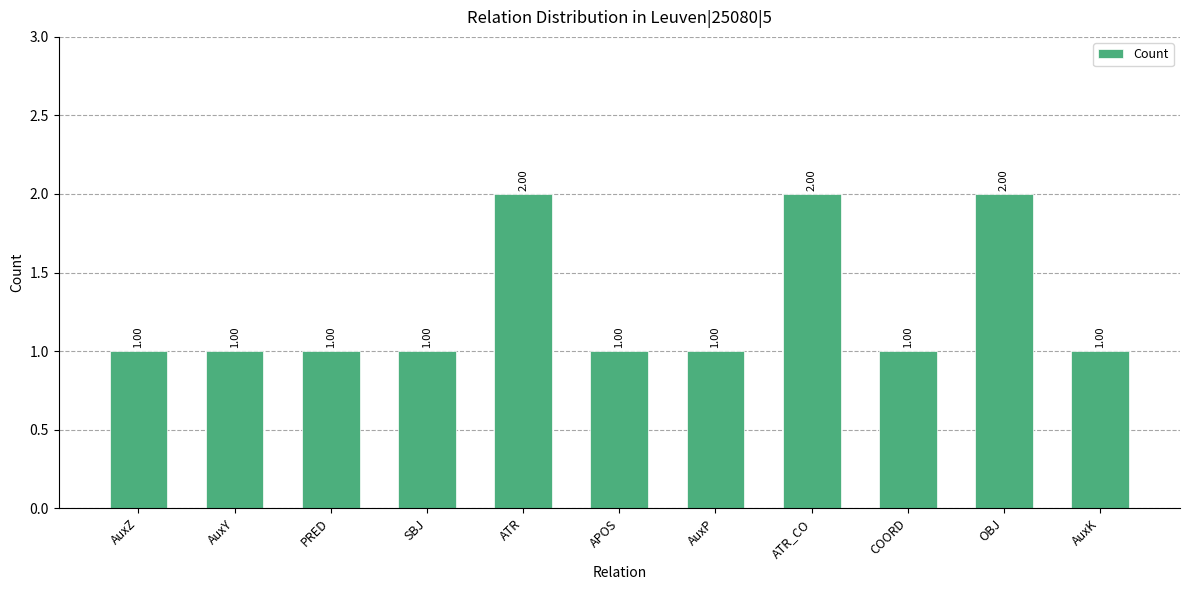

True or false: the data shows 3 at ATR_CO.

False